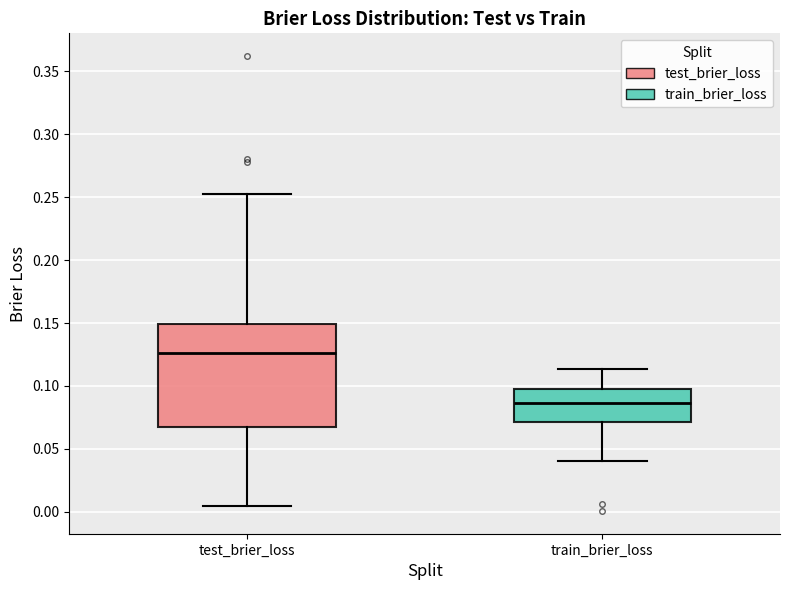

Reading left to right, read every box against the y-axis: the position of its median line, the range the box covers, and the ends of its whiskers. The values are not printed on the chart, so give them approximately, as read against the axis.

test_brier_loss: median 0.125, box 0.065 to 0.150, whiskers 0.005 to 0.255
train_brier_loss: median 0.085, box 0.070 to 0.095, whiskers 0.040 to 0.115